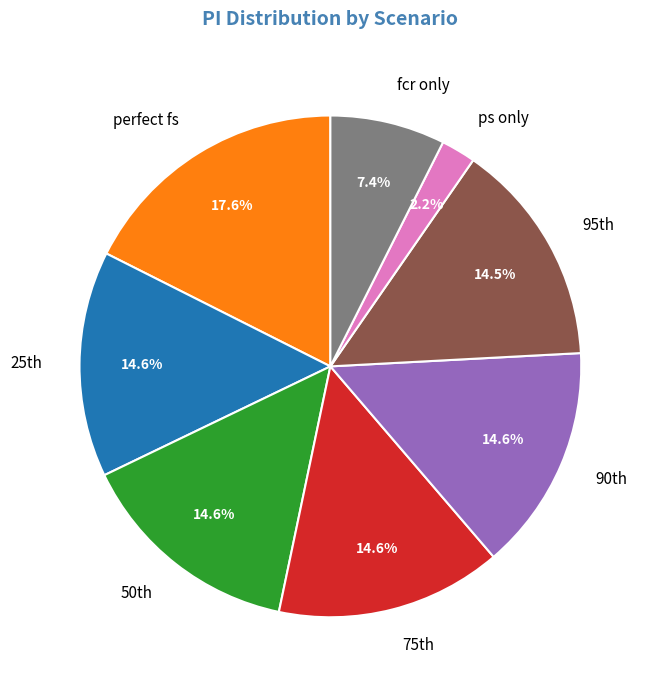

What portion of the pie excludes ps only?

97.8%